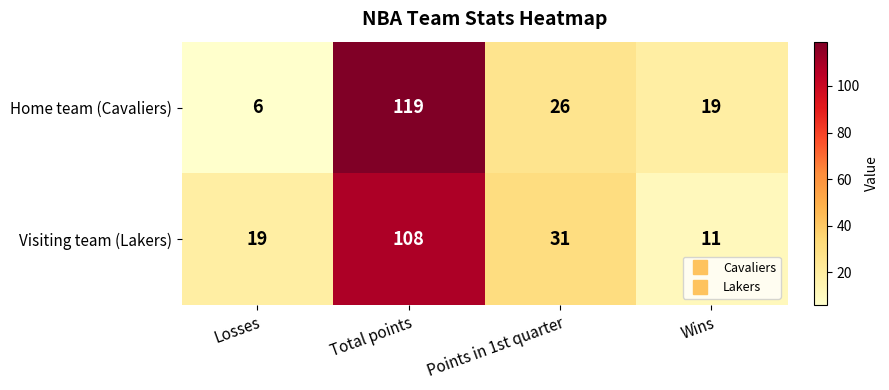

At how many categories does at least one series exceed 96?

1